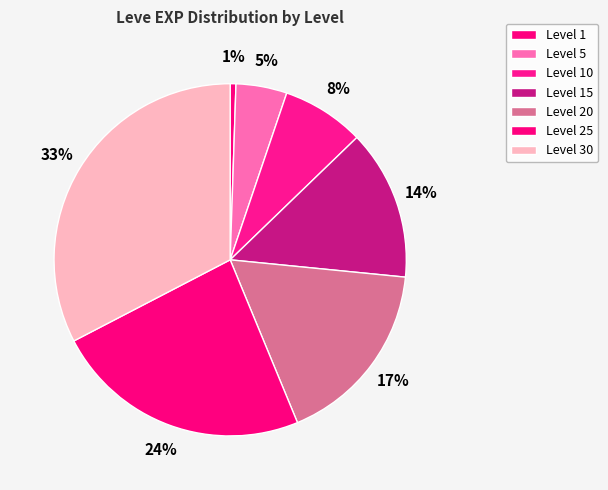

How many segments does this pie chart have?

7